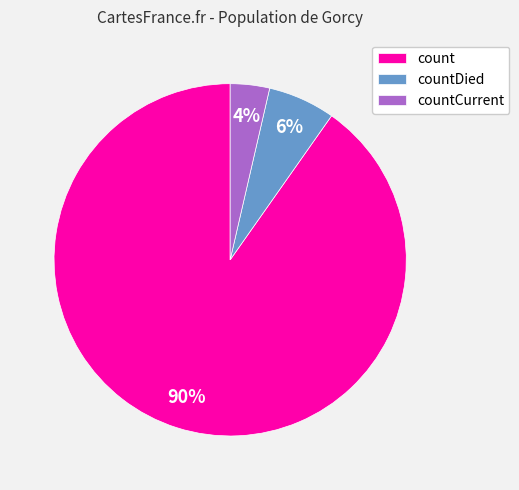

Which has a higher value, count or countDied?

count